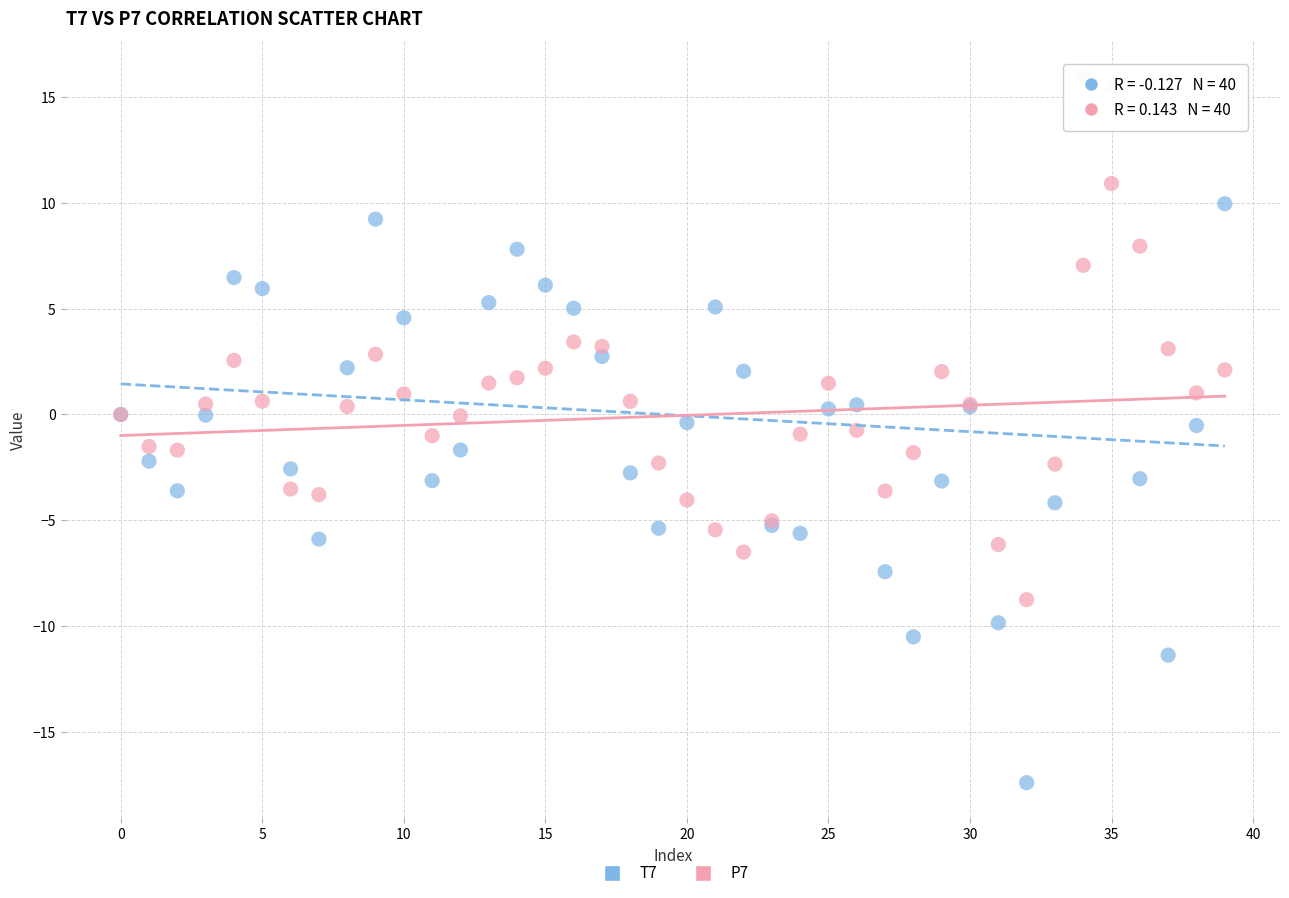

Which series contains the highest Y value?

T7